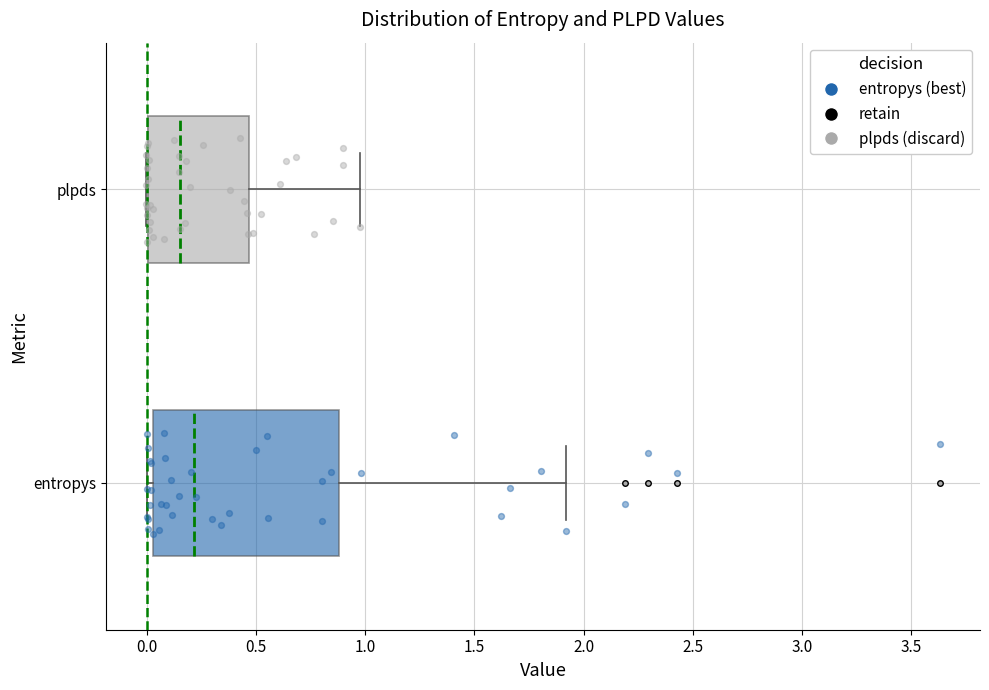

Reading bottom to top, transcribe this box plot: for each box, give where its median line is, the range the box spans, and where its two whiskers end, as read against the x-axis. The values are not printed on the chart, so give them approximately, as read against the axis.

entropys: median 0.20, box 0.05 to 0.90, whiskers 0.00 to 1.90
plpds: median 0.15, box 0.00 to 0.45, whiskers 0.00 to 1.00